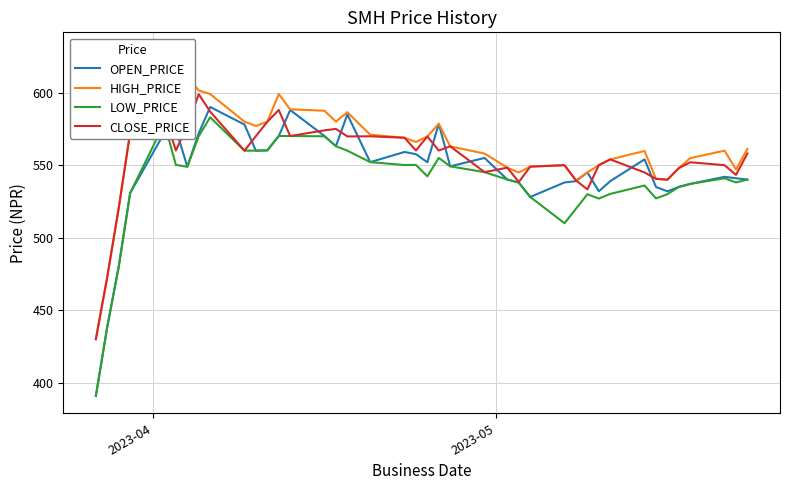

Which series has the widest spread of values?

HIGH_PRICE